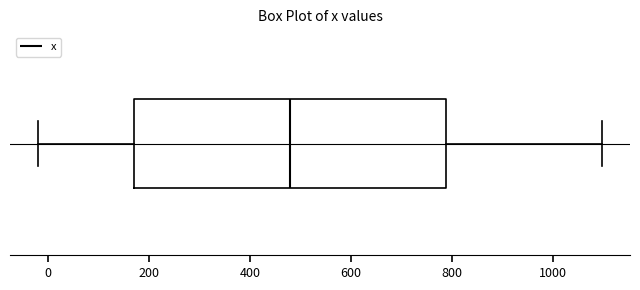

Where is the left edge of the box on the x-axis? The values are not printed on the chart, so give them approximately, as read against the axis.

160